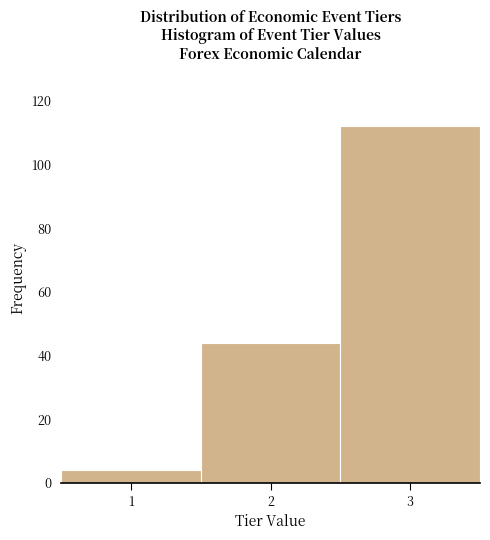

What is the height of the bar covering 1.5 to 2.5 on the x-axis? The values are not printed on the chart, so give them approximately, as read against the axis.

44